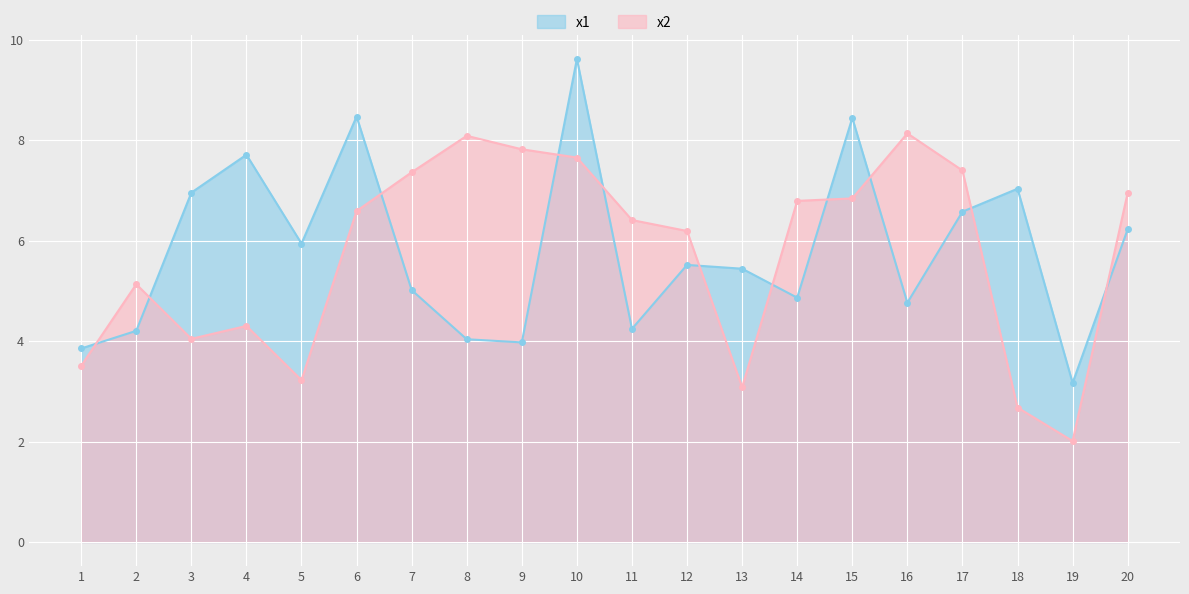

Does the chart display data point markers on the line(s)?

Yes